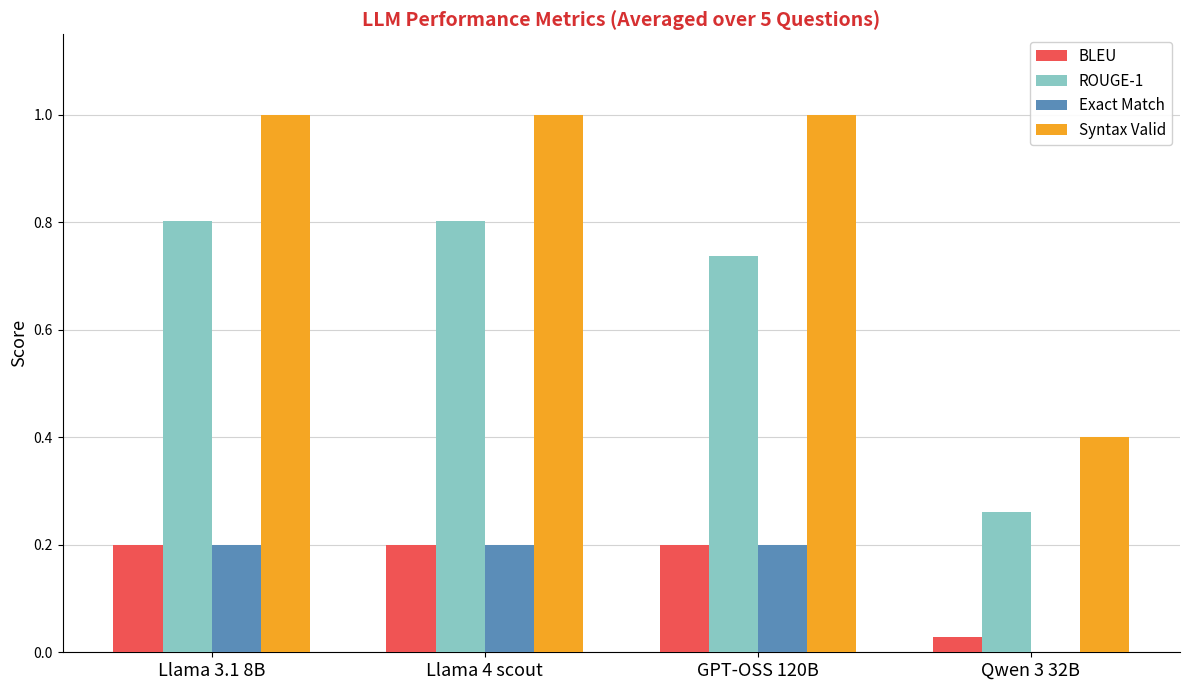

Which series has the largest total across all categories?

Syntax Valid